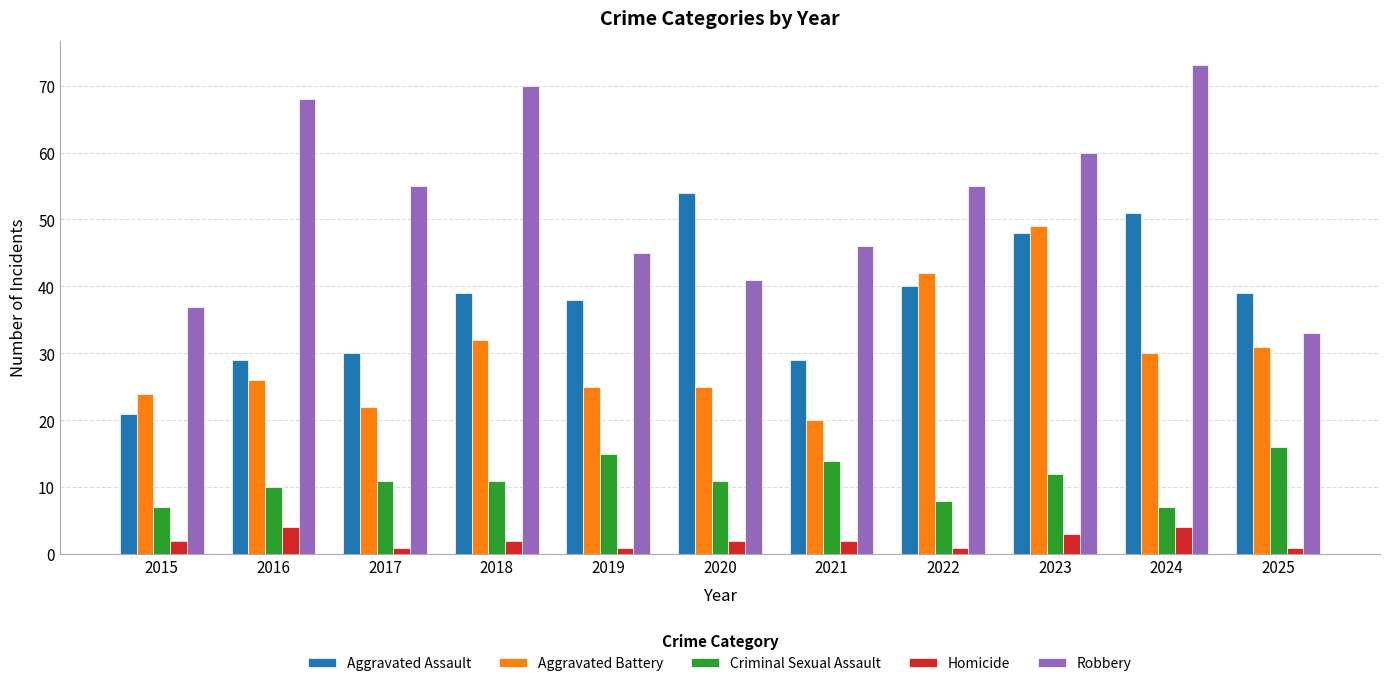

At which category is the sum across all series the highest?

2023